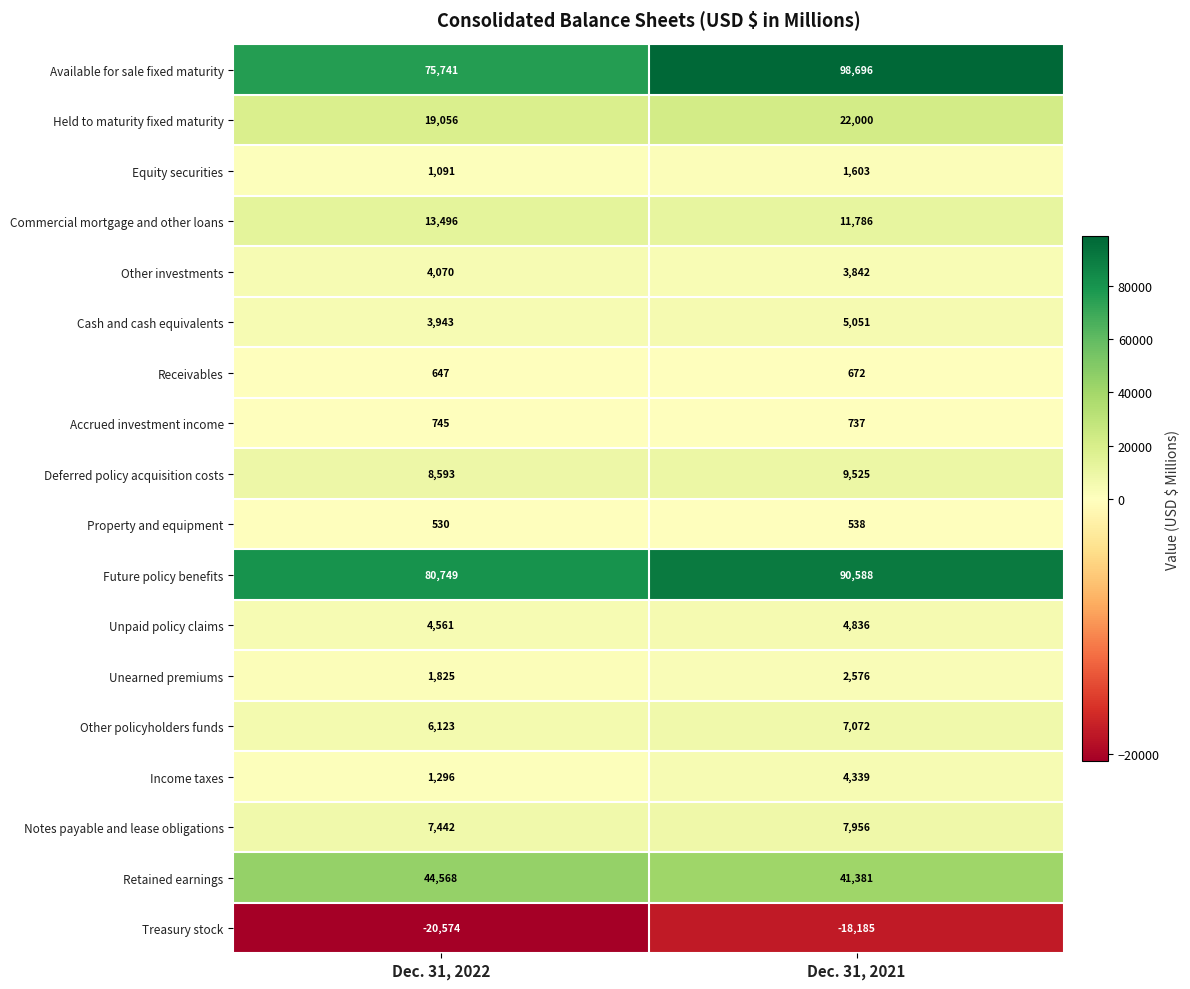

Is it true that Income taxes equals 1296 at Dec. 31, 2022?

True